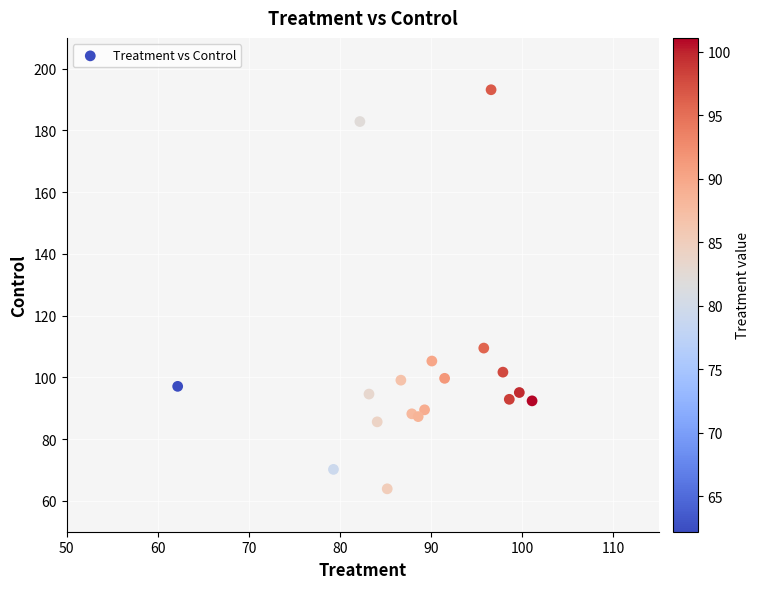

What is the range of X values (max minus min)?

38.9